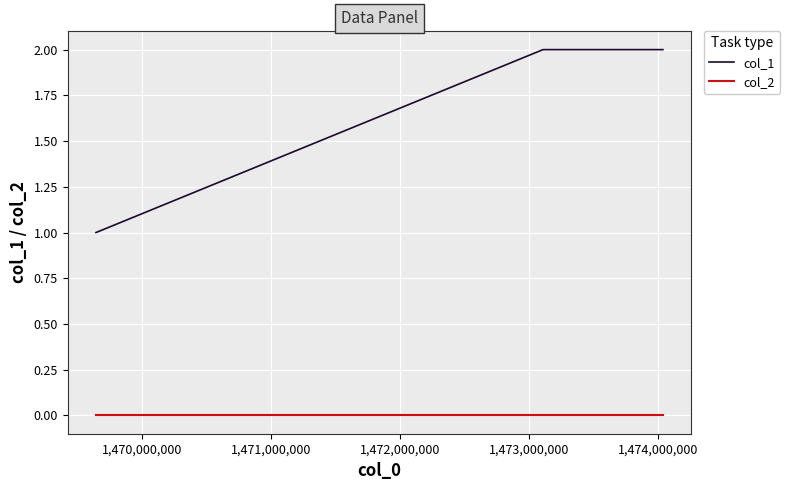

Which series has the largest range (max minus min)?

col_1